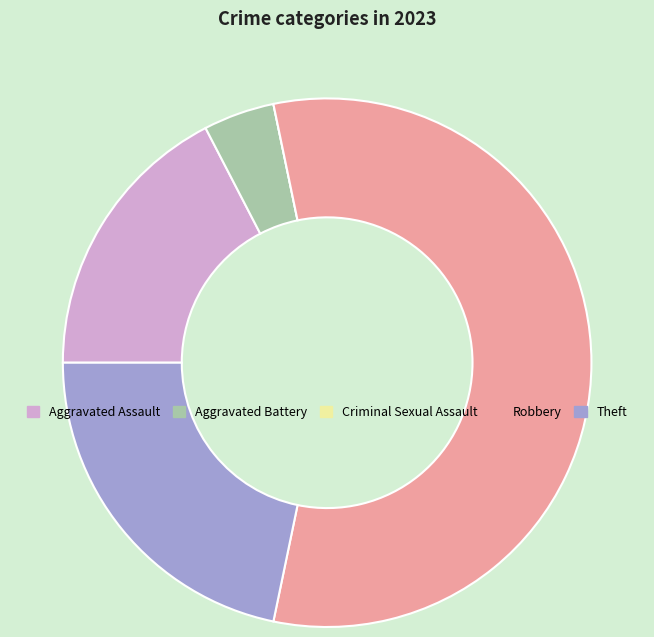

Between Theft and Aggravated Battery, which is larger?

Theft